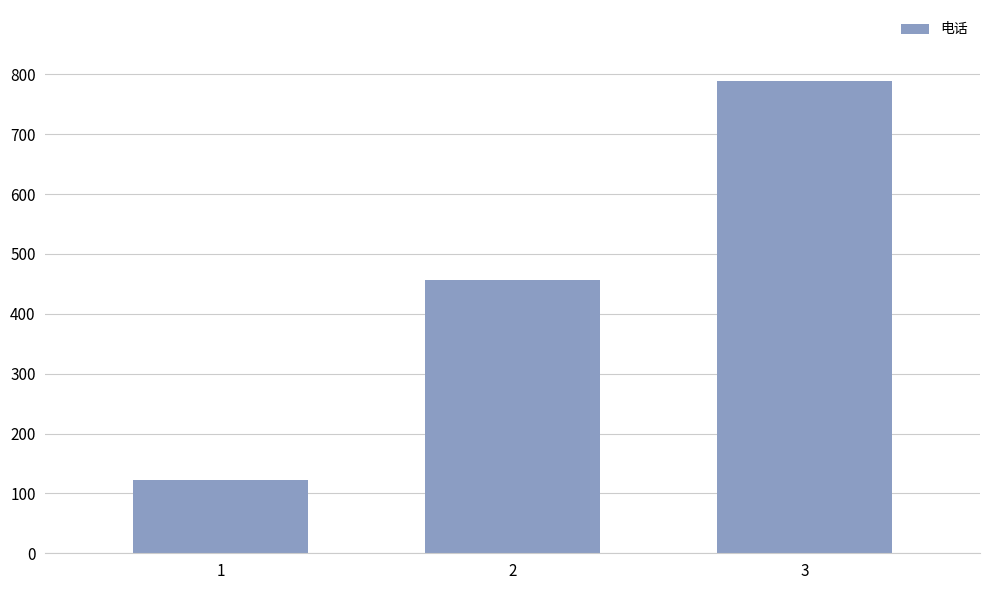

Reading right to left, what are all the values shown in this chart?

789	456	123